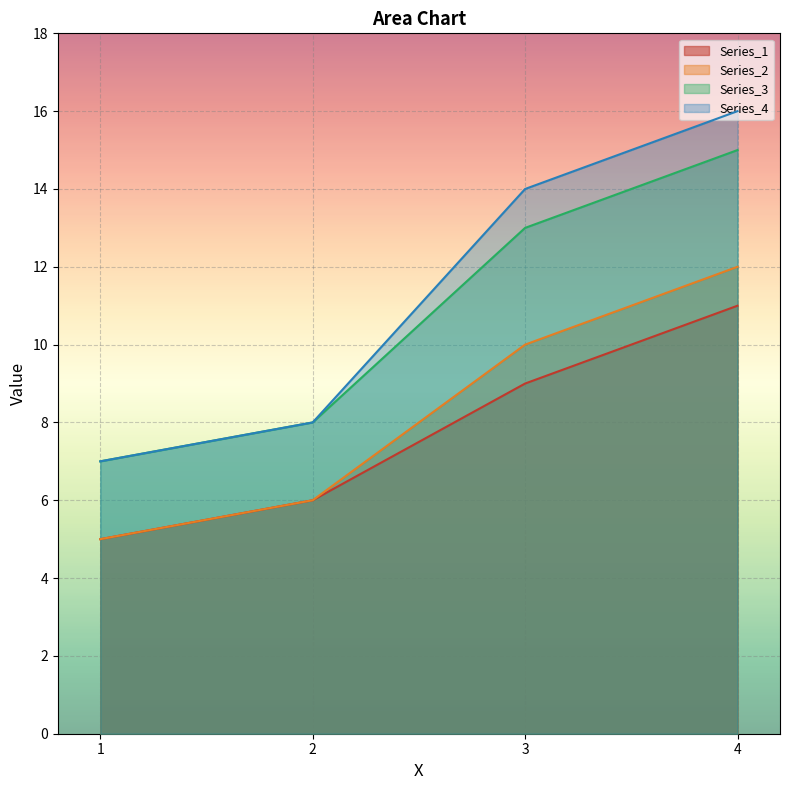

Where does the Series_3 series first go above 13?

4